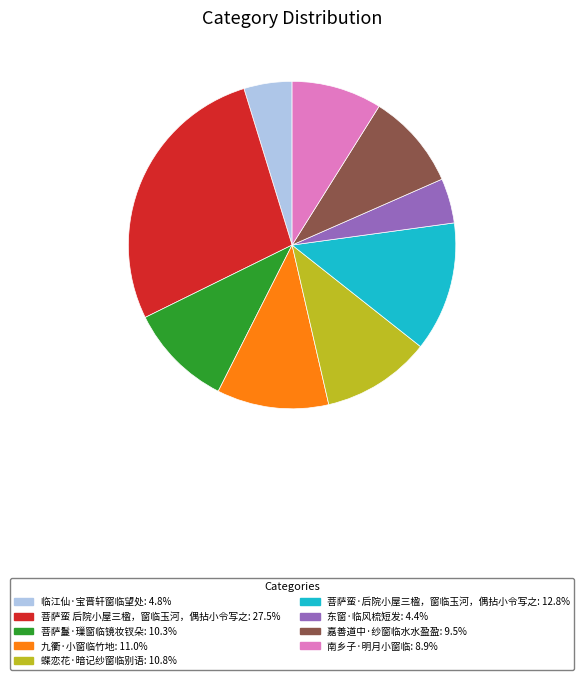

Is it true that 嘉善道中·纱窗临水水盈盈 is 9% of the pie?

True